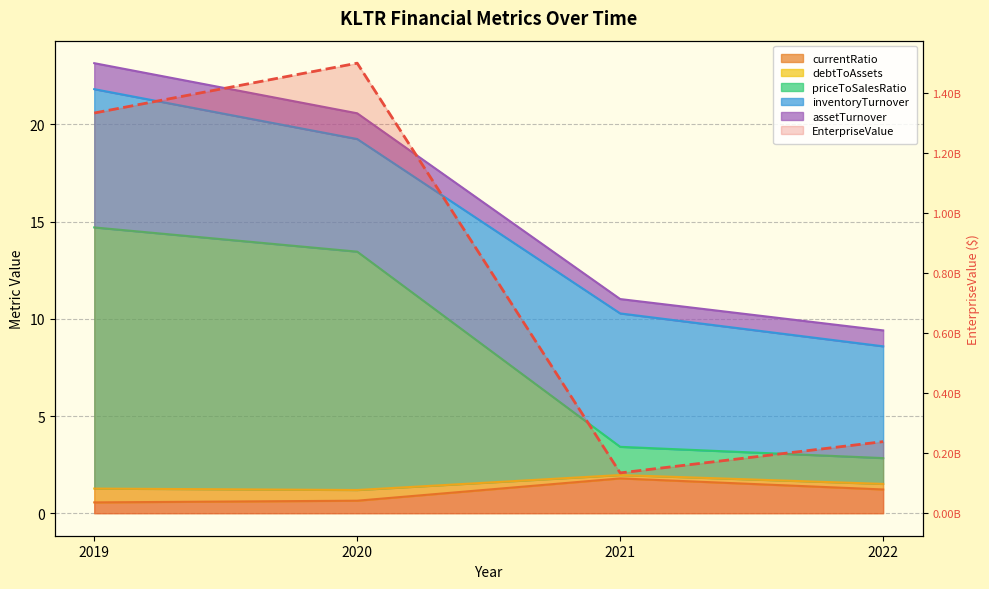

How many points are lower than both their immediate neighbors (excluding endpoints)?

1